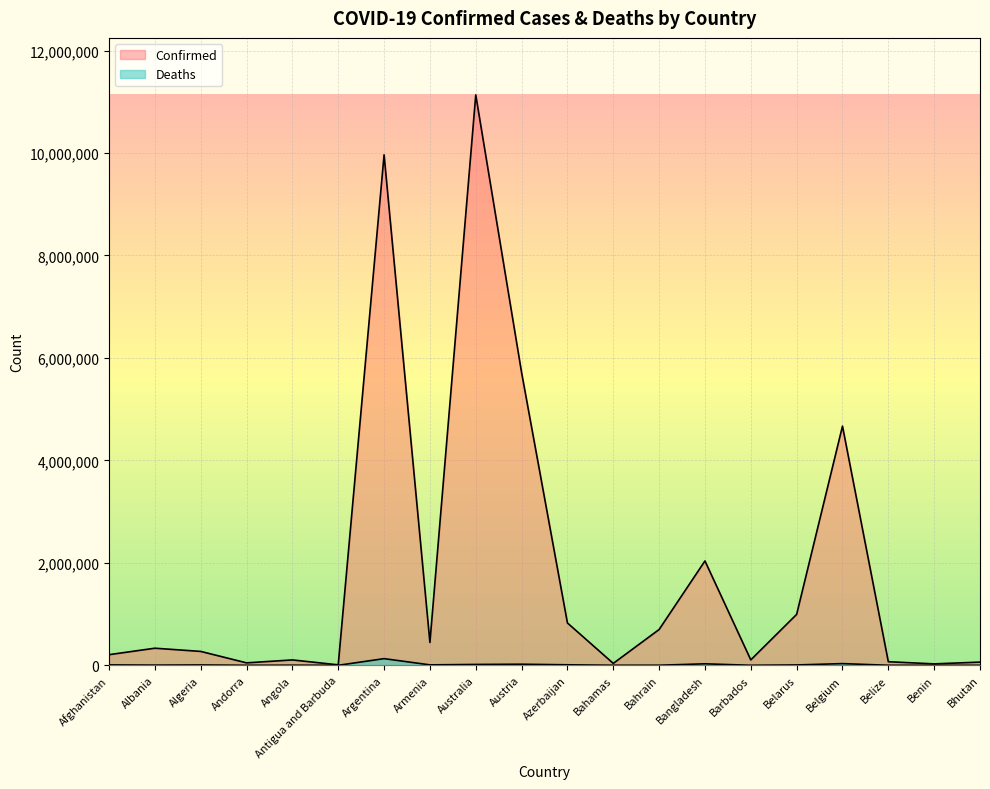

True or false: Confirmed and Deaths cross at least once.

False